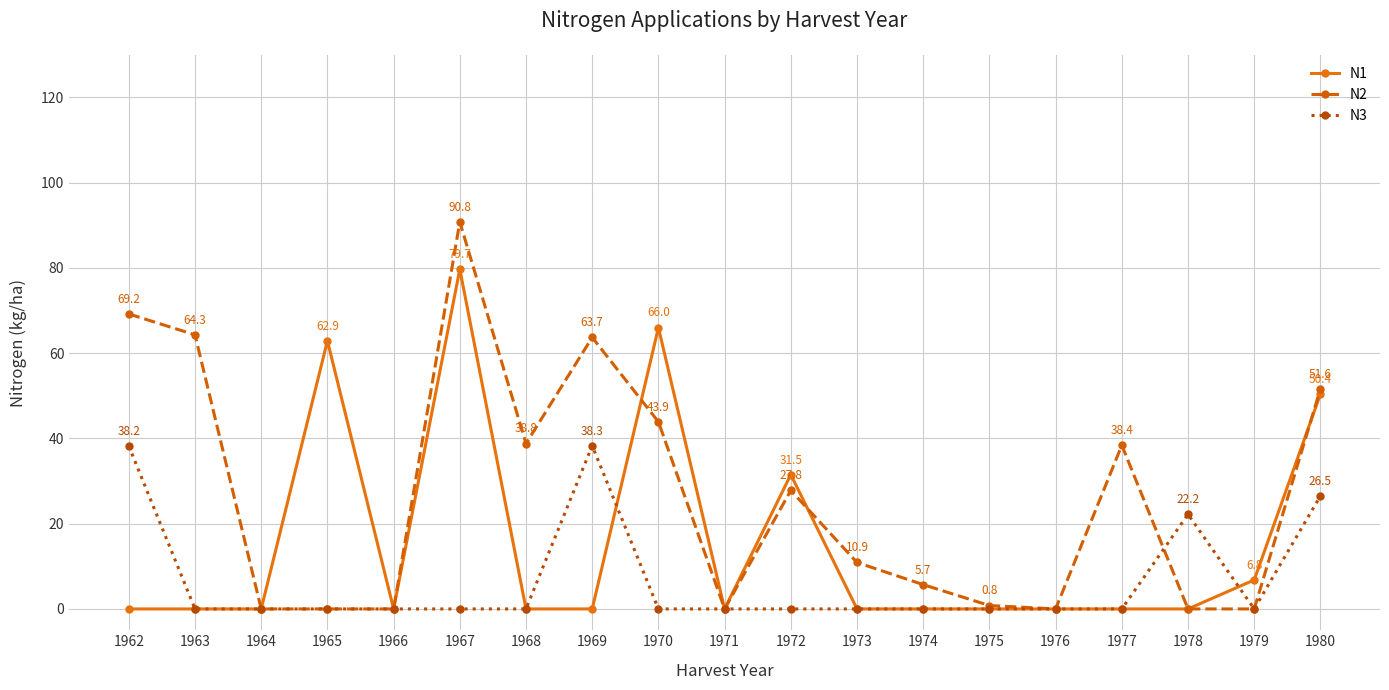

Rank the series at 1962 from lowest to highest value.

N1, N3, N2